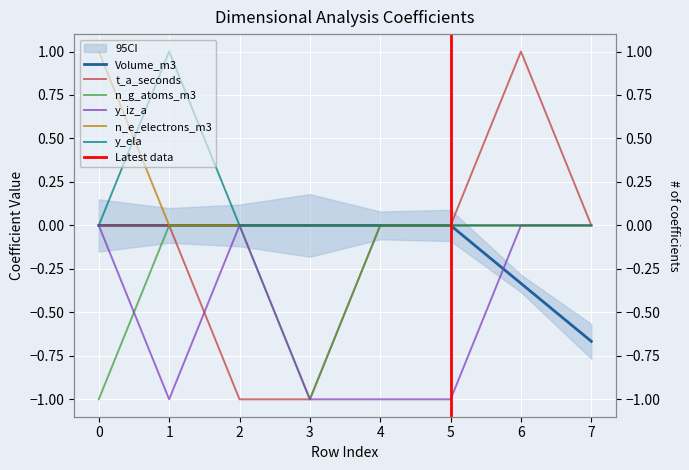

True or false: n_e_electrons_m3 and t_a_seconds intersect in this chart.

False